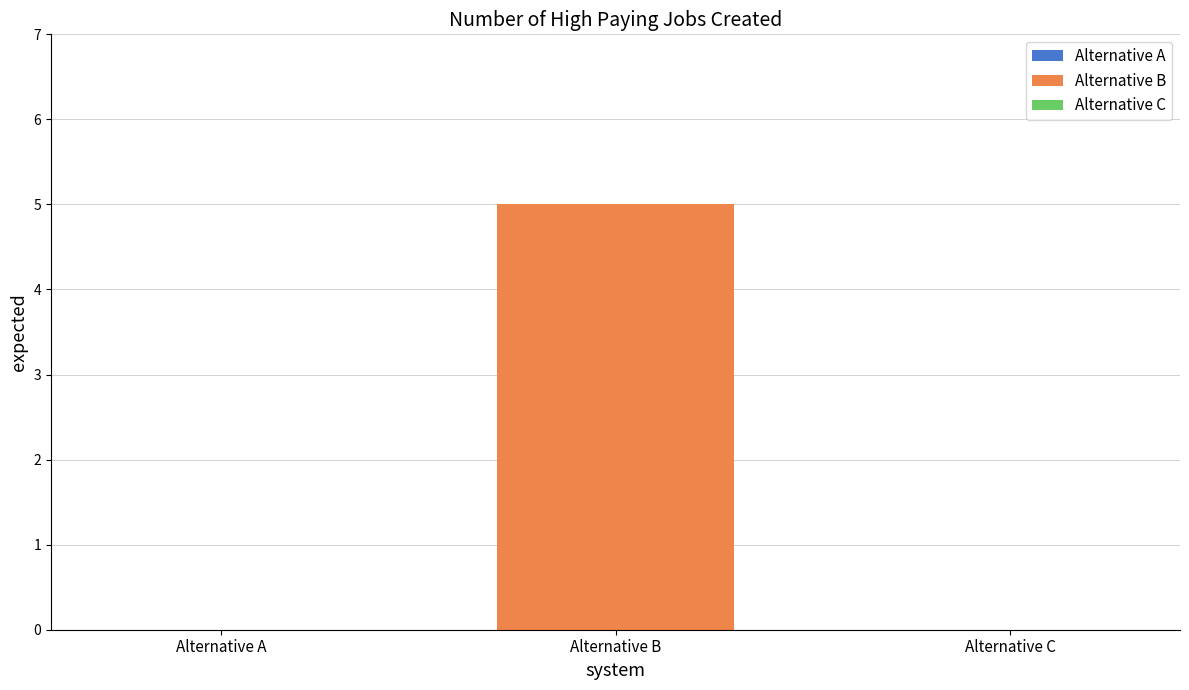

How many bars are there in total?

3